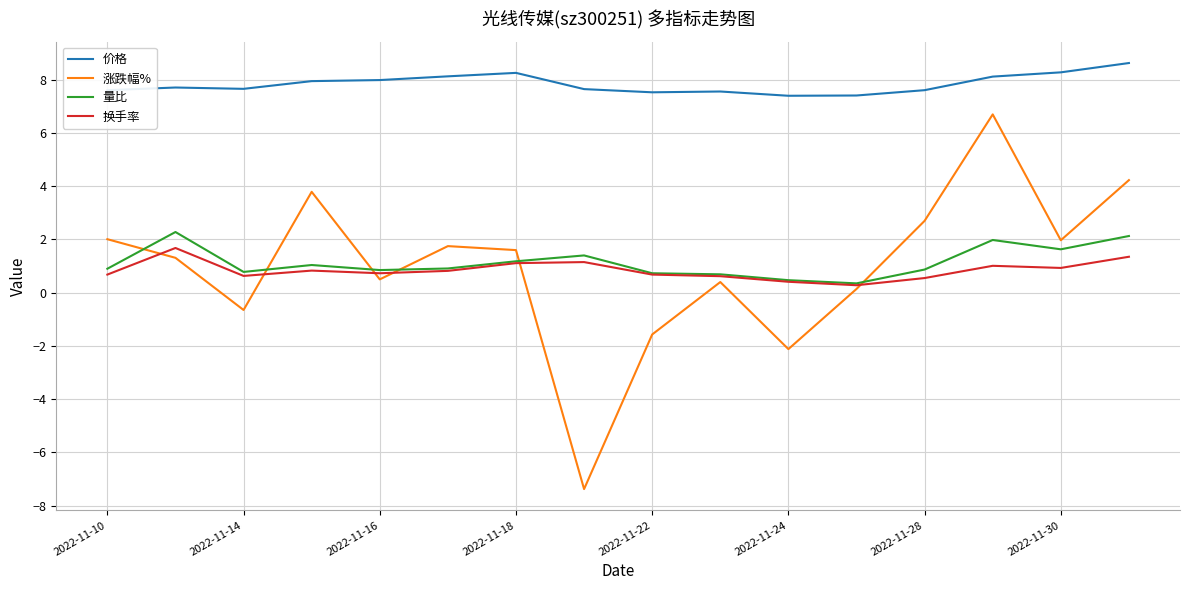

What is the smallest value displayed?

-7.4